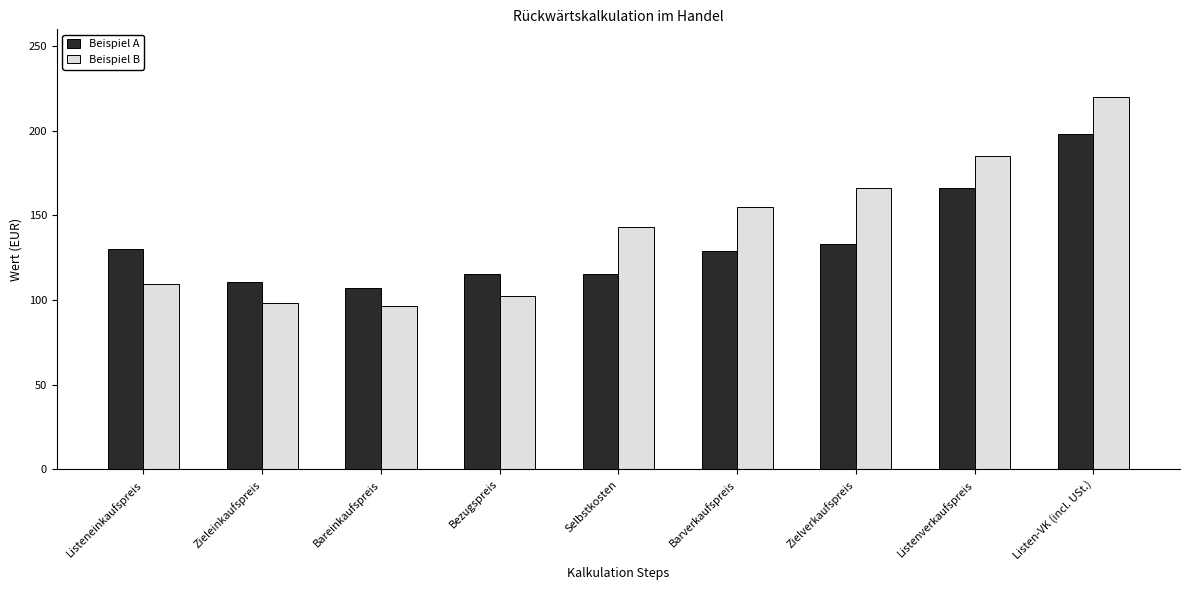

What is the average value of the Beispiel B series?

141.7